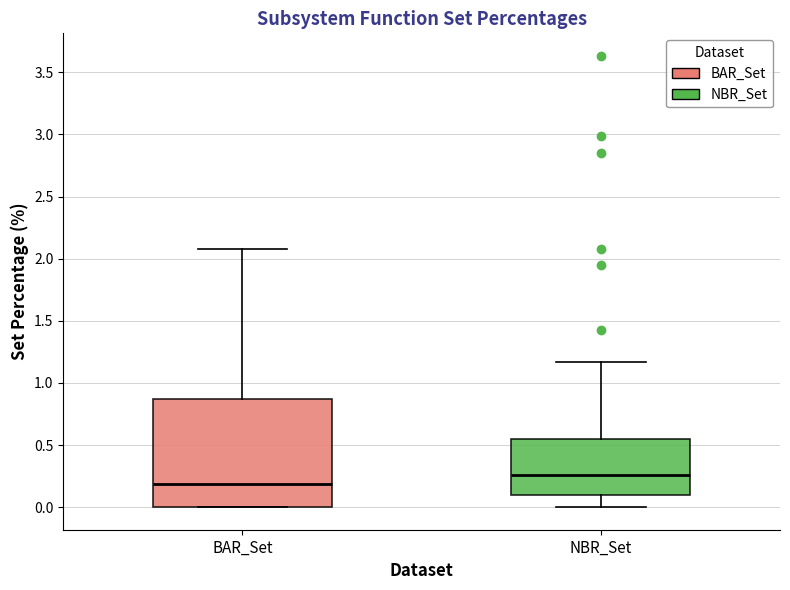

Reading left to right, read every box against the y-axis: the position of its median line, the range the box covers, and the ends of its whiskers. The values are not printed on the chart, so give them approximately, as read against the axis.

BAR_Set: median 0.20, box 0.00 to 0.85, whiskers 0.00 to 2.10
NBR_Set: median 0.25, box 0.10 to 0.55, whiskers 0.00 to 1.15